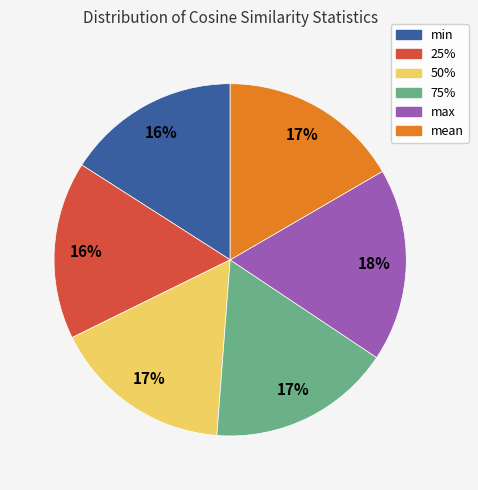

To the nearest percent, what portion does 50% represent?

17%